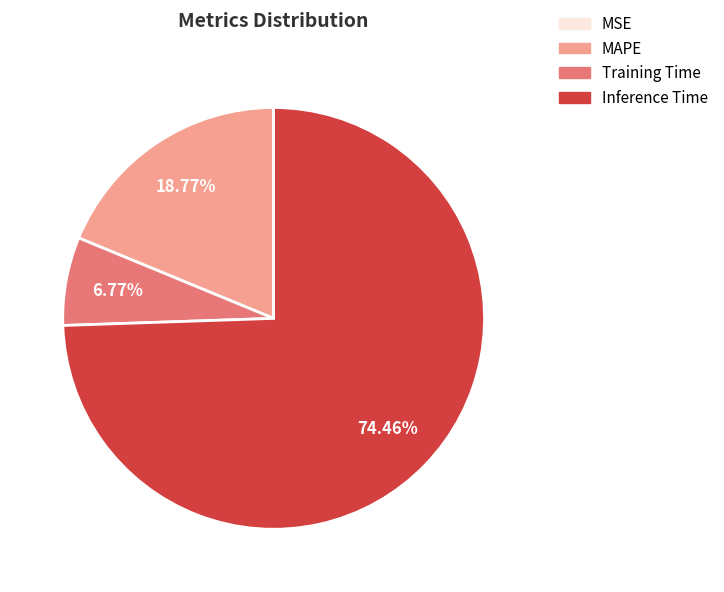

True or false: Training Time accounts for 7% of the total.

True